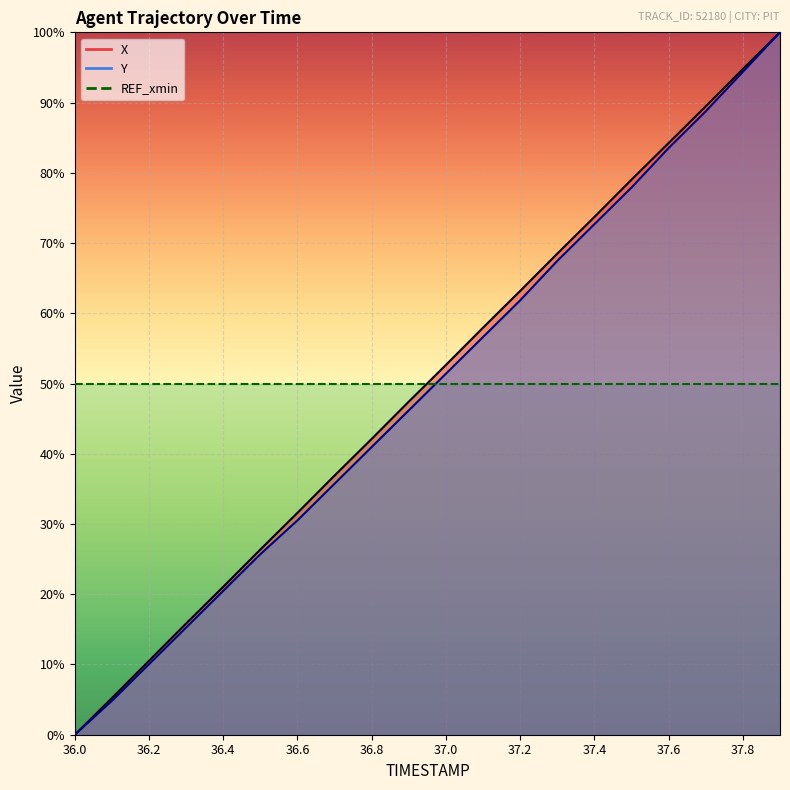

What is the spread (max minus min) of values at 36.2?

0.5